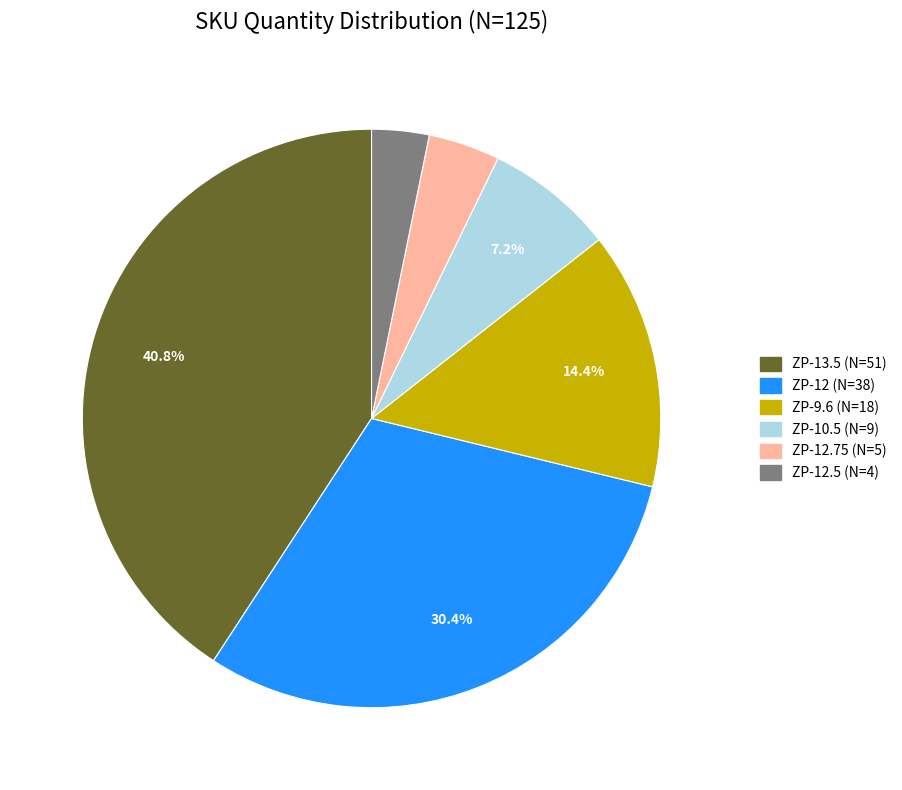

What is the ratio of the value at ZP-13.5 (N=51) to the value at ZP-9.6 (N=18)?

2.8